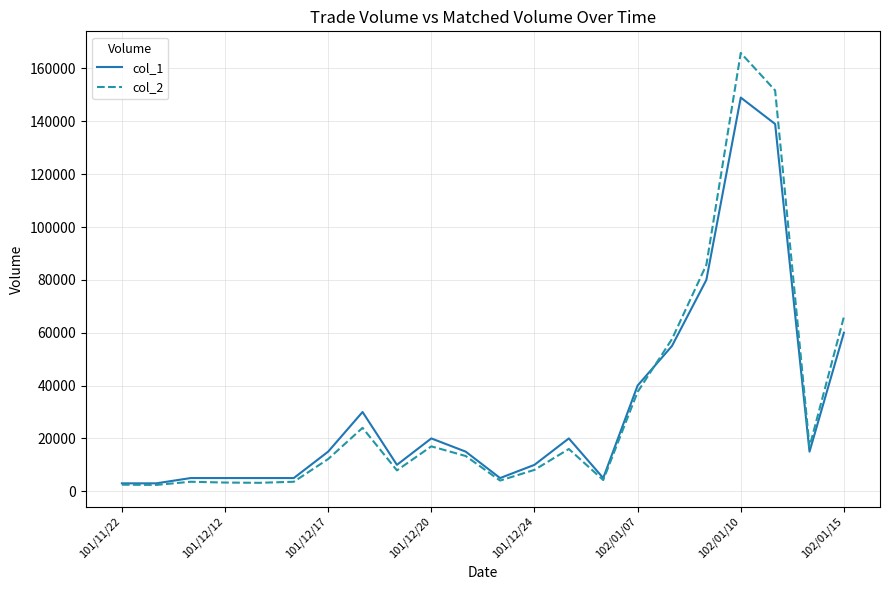

Which series has the largest range (max minus min)?

col_2